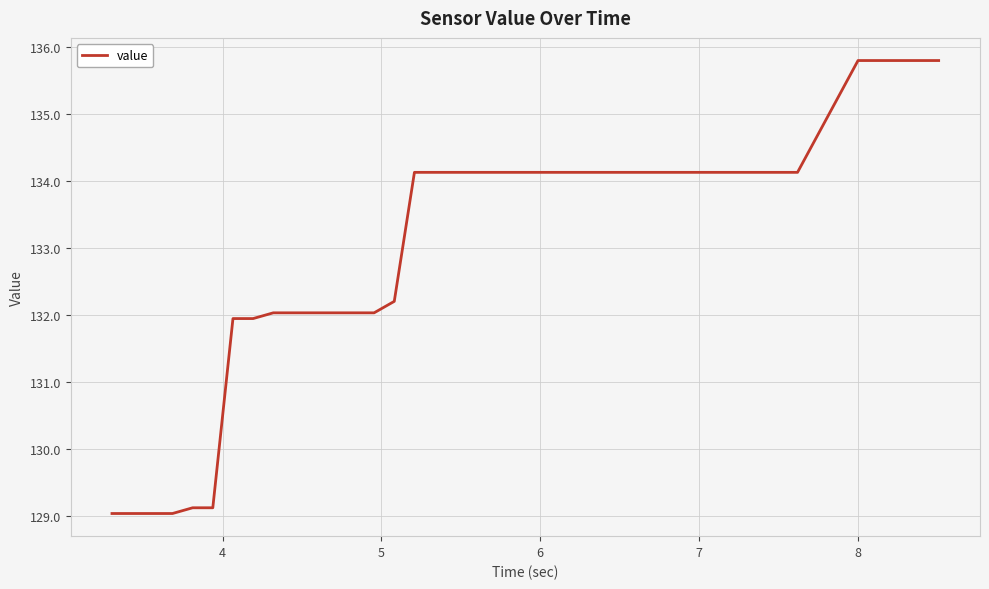

What is the greatest value displayed?

135.8